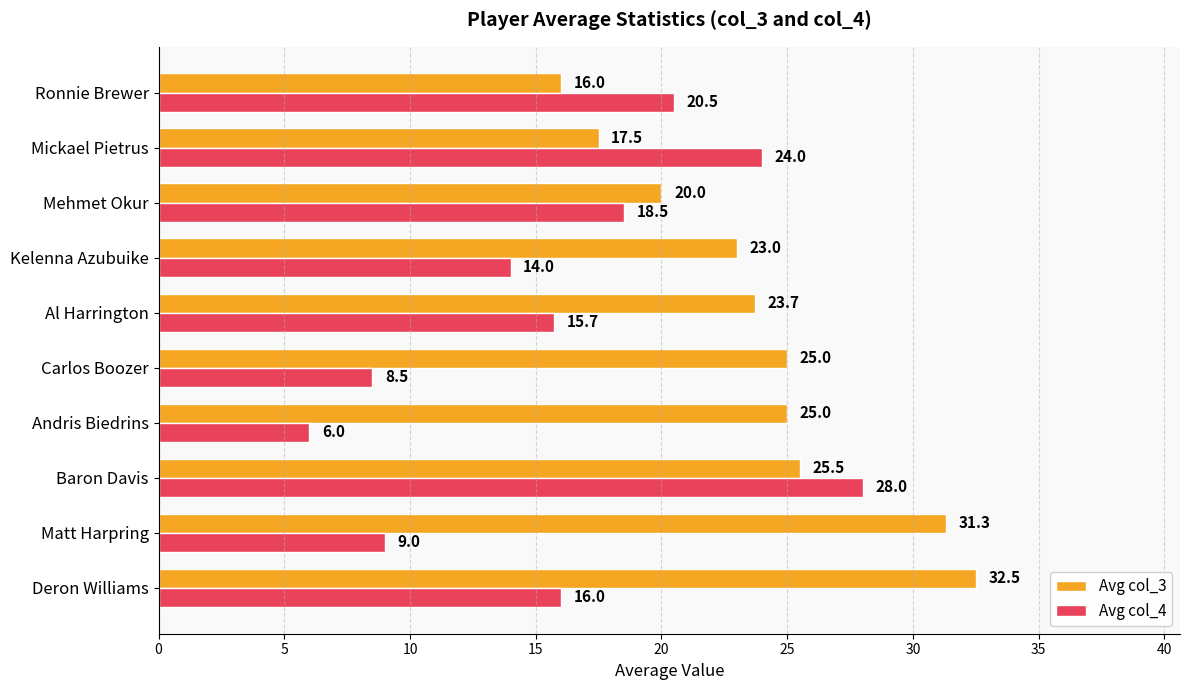

True or false: Avg col_3 has a value of 25.0 at Andris Biedrins.

True